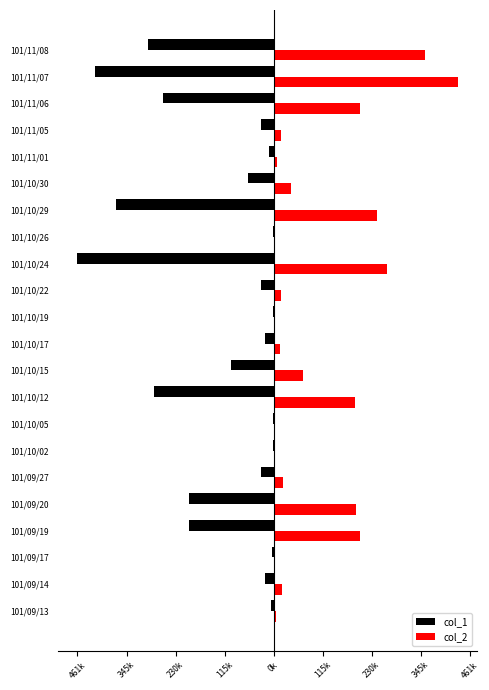

What is the average value of the col_2 series?

104850